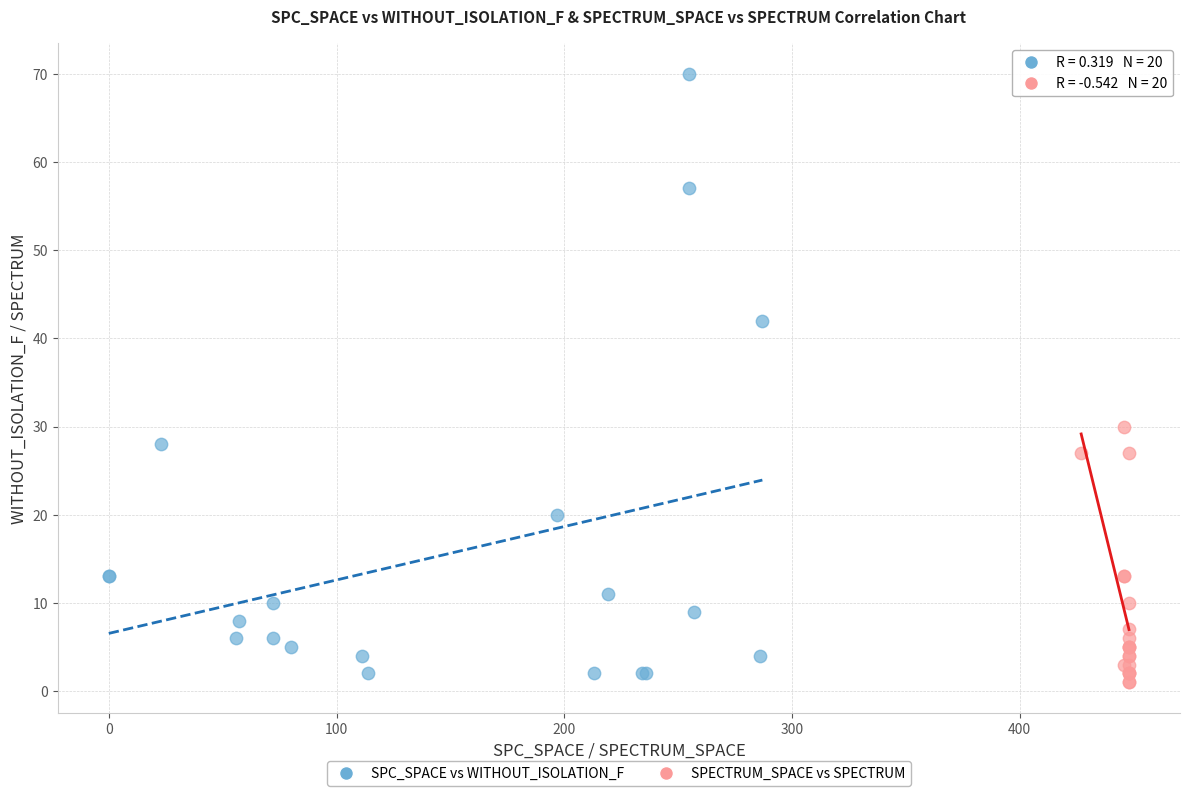

Which series has the largest Y range (max minus min)?

SPC_SPACE vs WITHOUT_ISOLATION_F